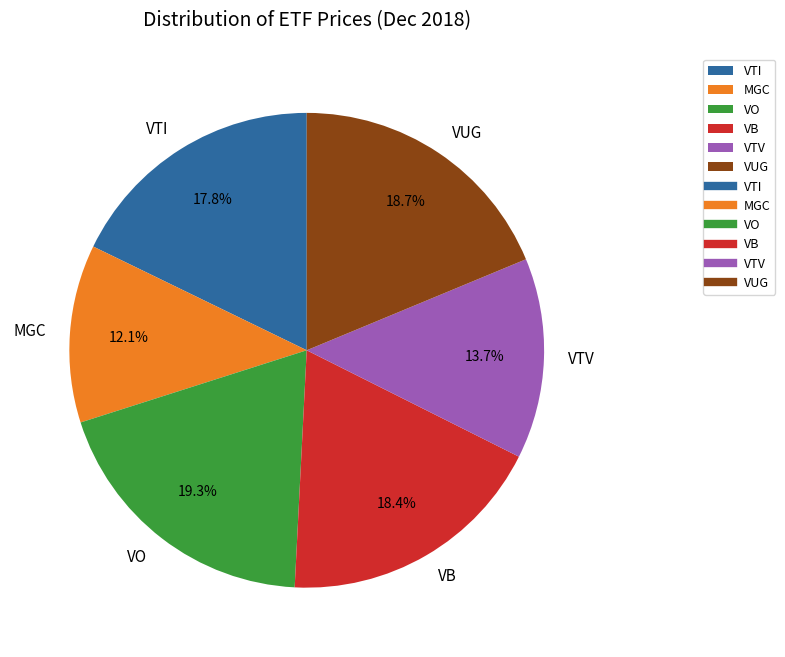

Which slice is the largest?

VO